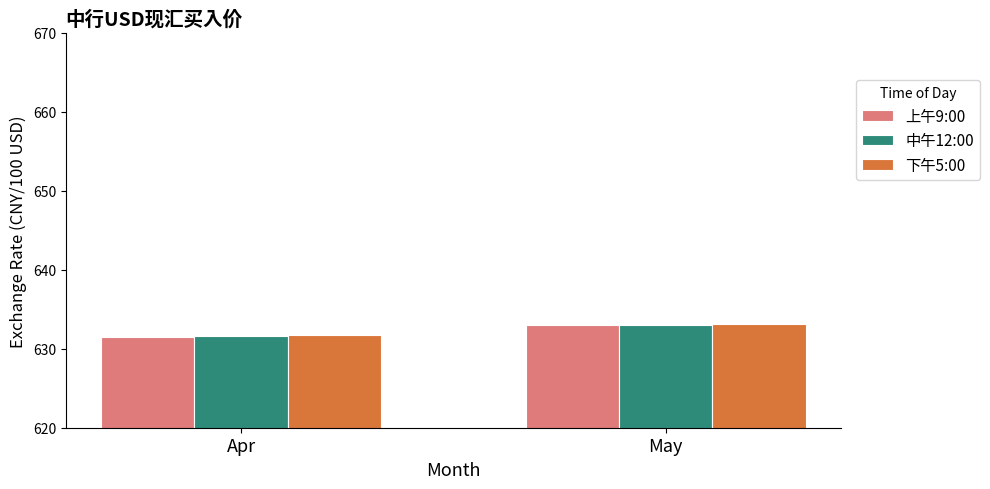

List the labels in order of 下午5:00 value, smallest first.

Apr, May